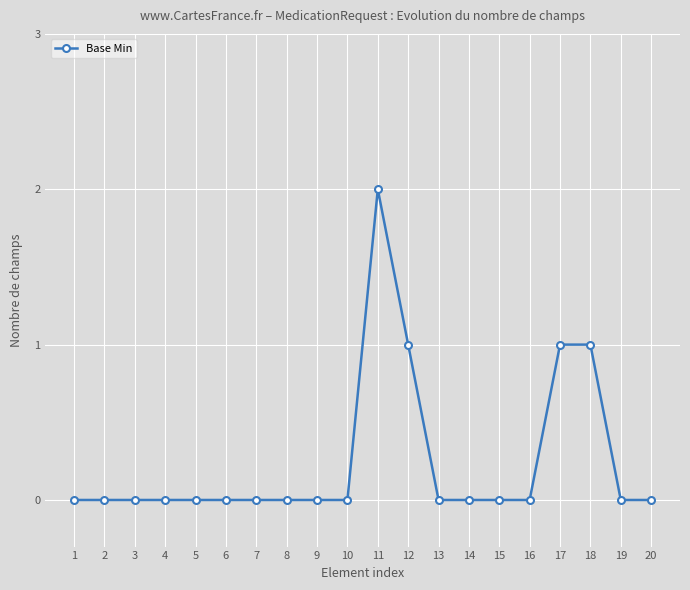

Between 11 and 7, which is larger?

11